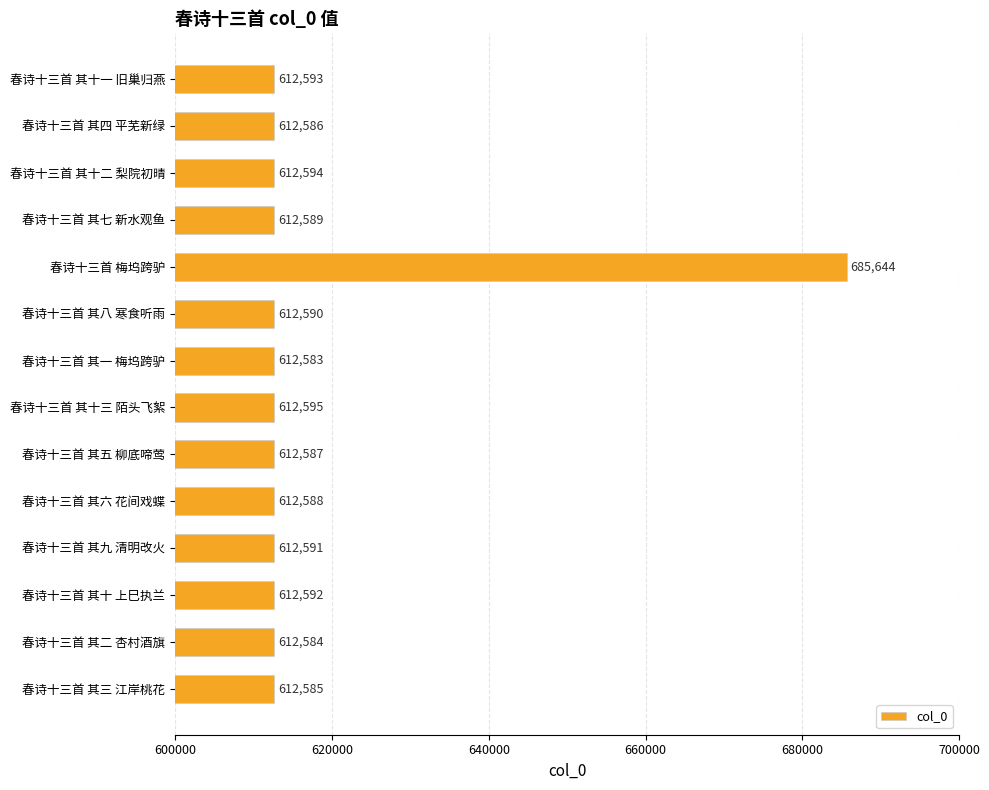

List the labels in order of value, largest first.

春诗十三首 梅坞跨驴, 春诗十三首 其十三 陌头飞絮, 春诗十三首 其十二 梨院初晴, 春诗十三首 其十一 旧巢归燕, 春诗十三首 其十 上巳执兰, 春诗十三首 其九 清明改火, 春诗十三首 其八 寒食听雨, 春诗十三首 其七 新水观鱼, 春诗十三首 其六 花间戏蝶, 春诗十三首 其五 柳底啼莺, 春诗十三首 其四 平芜新绿, 春诗十三首 其三 江岸桃花, 春诗十三首 其二 杏村酒旗, 春诗十三首 其一 梅坞跨驴